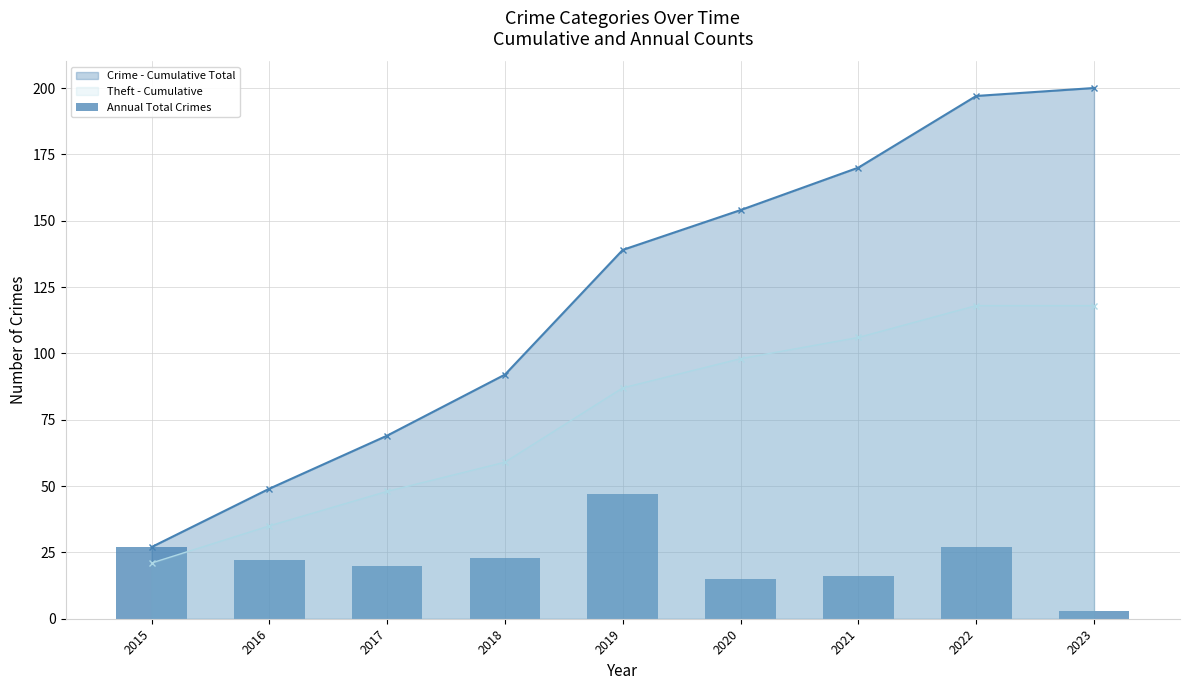

What is the change in value from 2019 to 2022?

-20